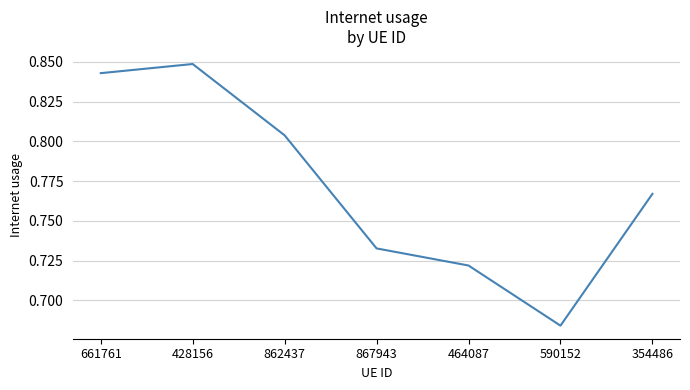

What is the sum of all values?

5.4